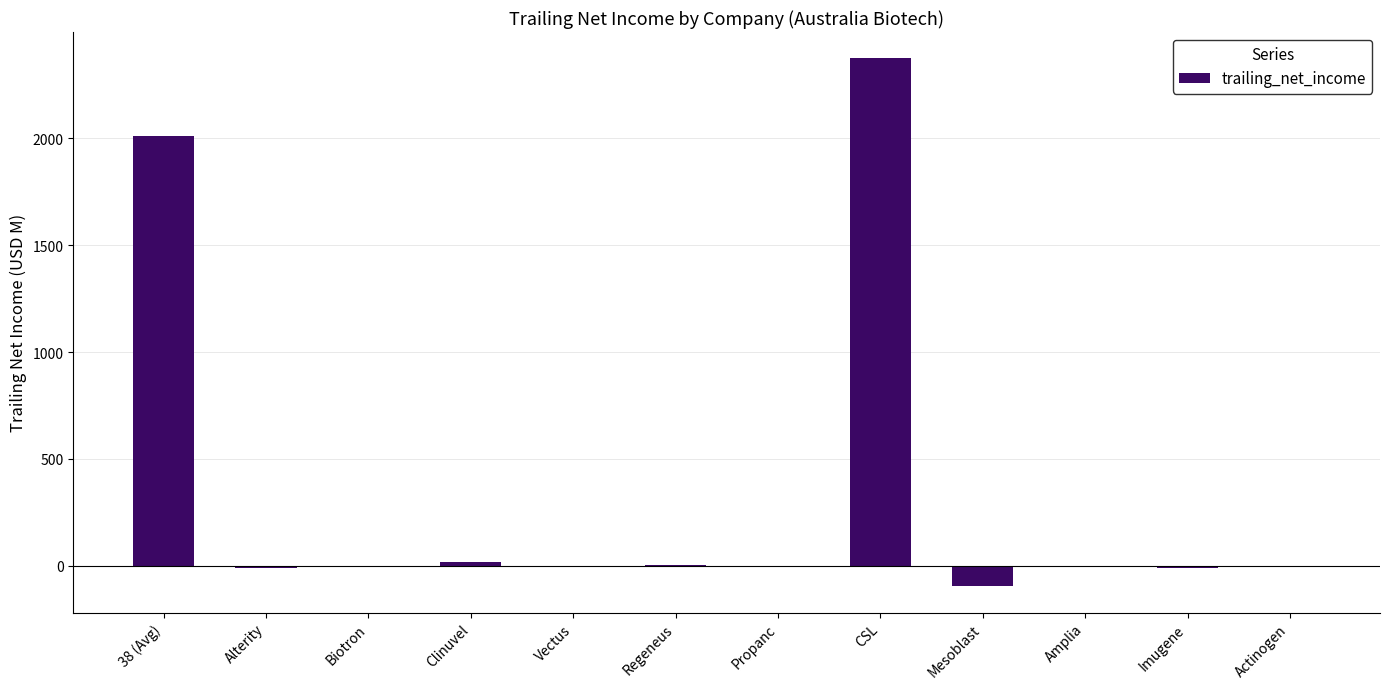

What is the greatest value displayed?

2375.0